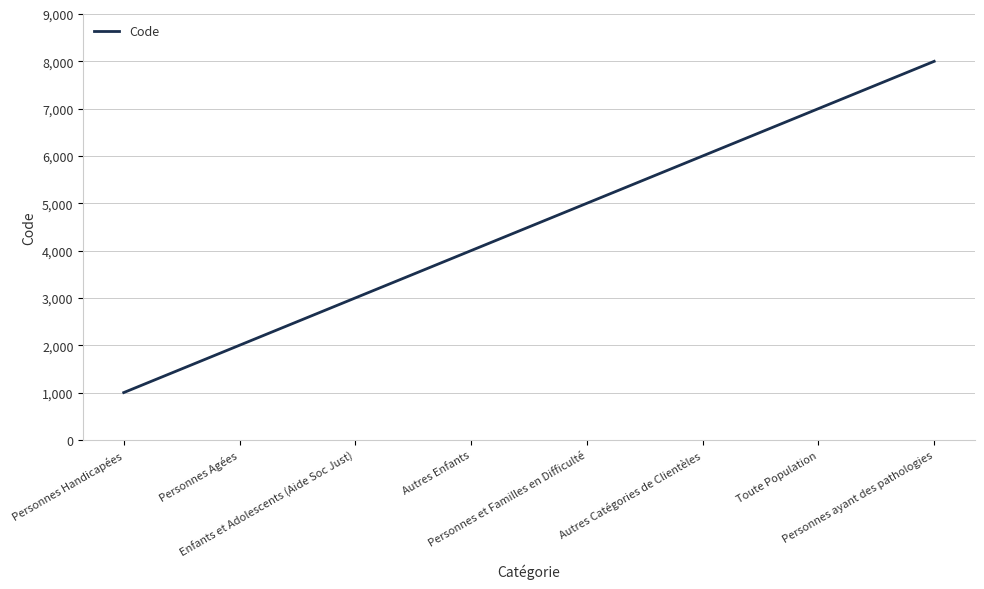

Reading left to right, what are all the values shown in this chart?

Personnes Handicapées=1000	Personnes Agées=2000	Enfants et Adolescents (Aide Soc Just)=3000	Autres Enfants=4000	Personnes et Familles en Difficulté=5000	Autres Catégories de Clientèles=6000	Toute Population=7000	Personnes ayant des pathologies=8000